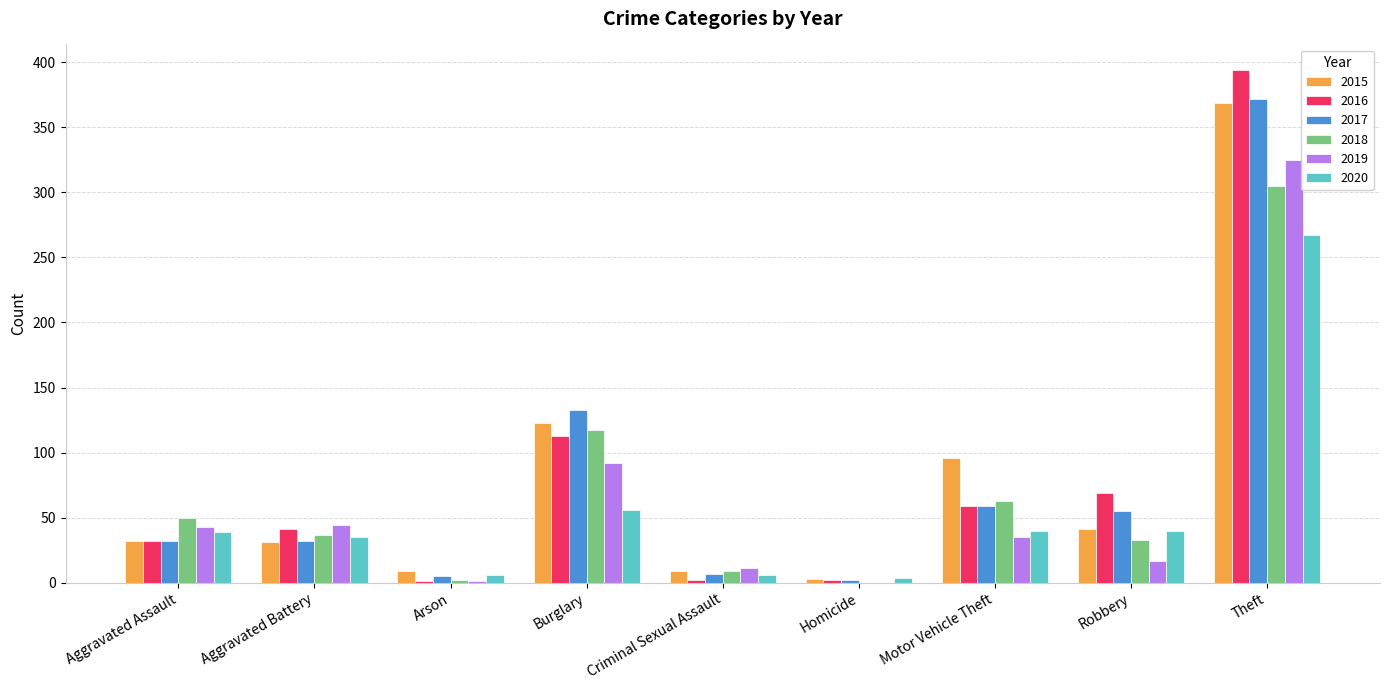

At which label does 2018 first exceed 37?

Aggravated Assault